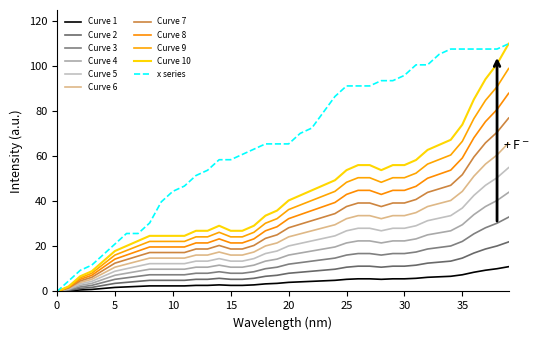

Is this an area chart (filled region under the line)?

No